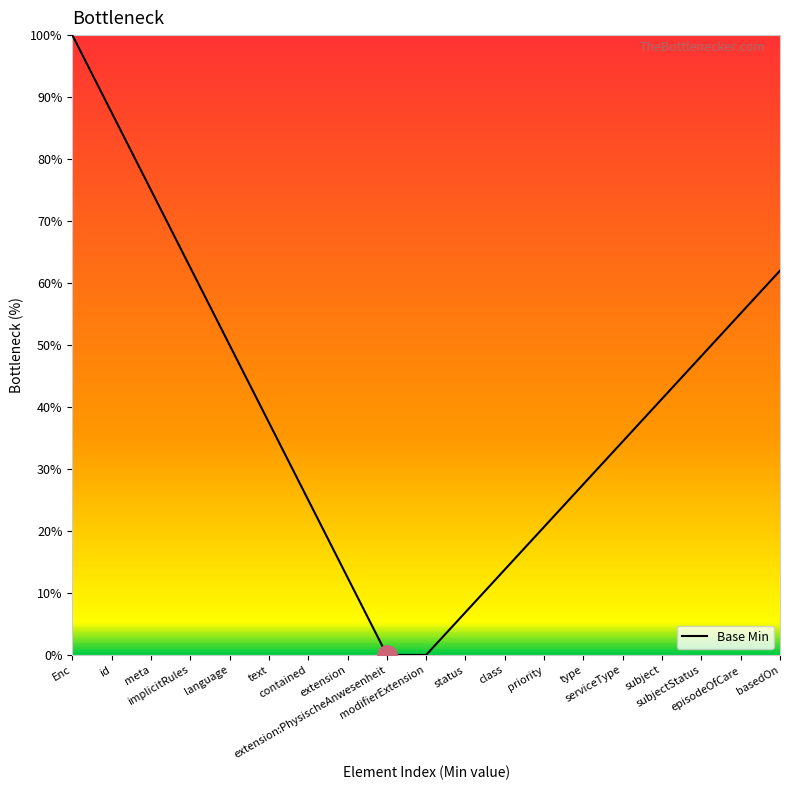

What is the maximum value shown in the chart?

100.0